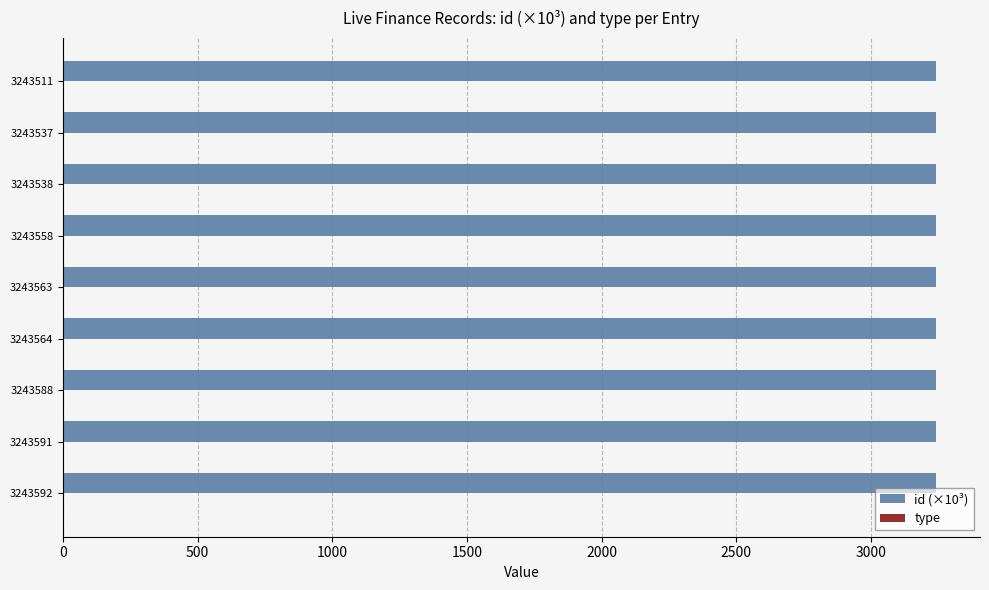

What is the sum of the id (×10³) values at 3243563 and 3243511?

6487.1